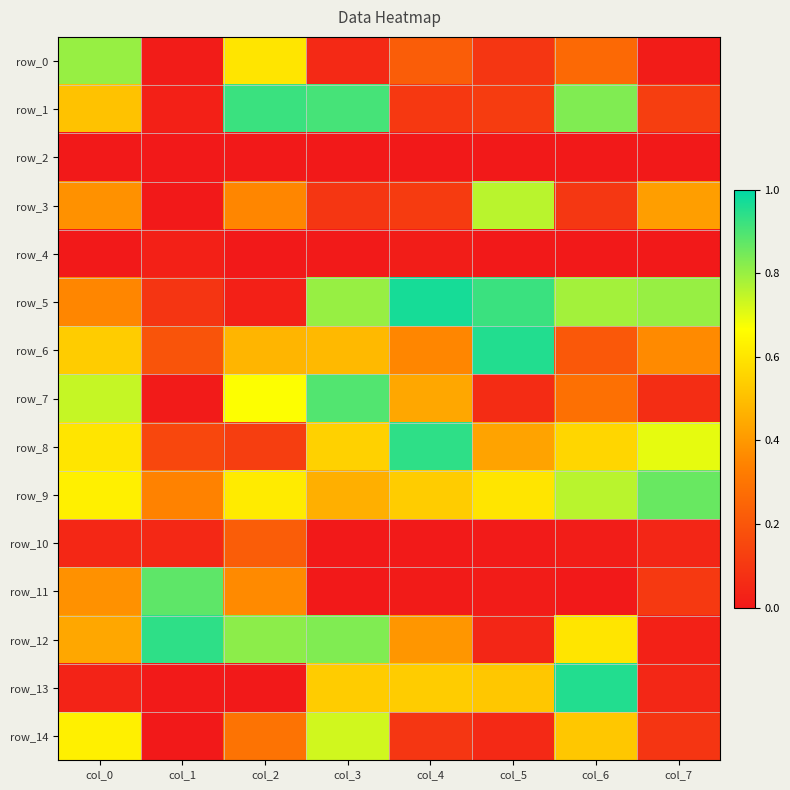

True or false: row_1 has a value of 0.0 at col_4.

False